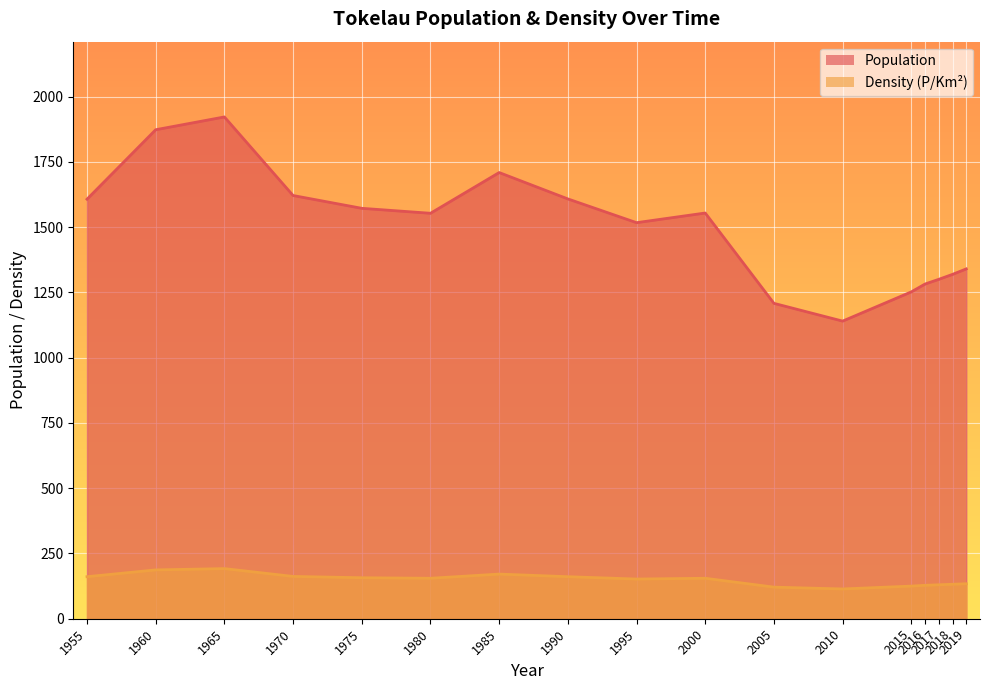

The Population series shows 1922 at 1965. True or false?

True